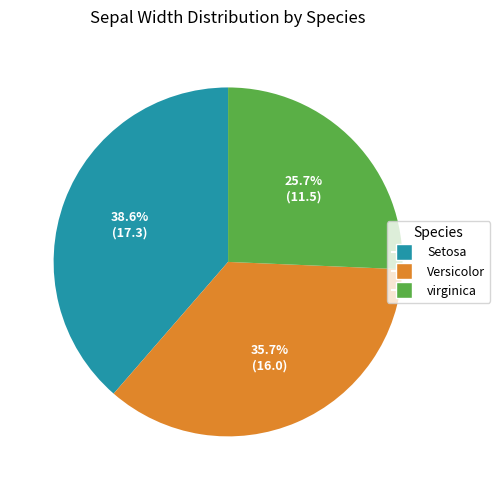

Is there any slice that represents more than half of the pie?

No